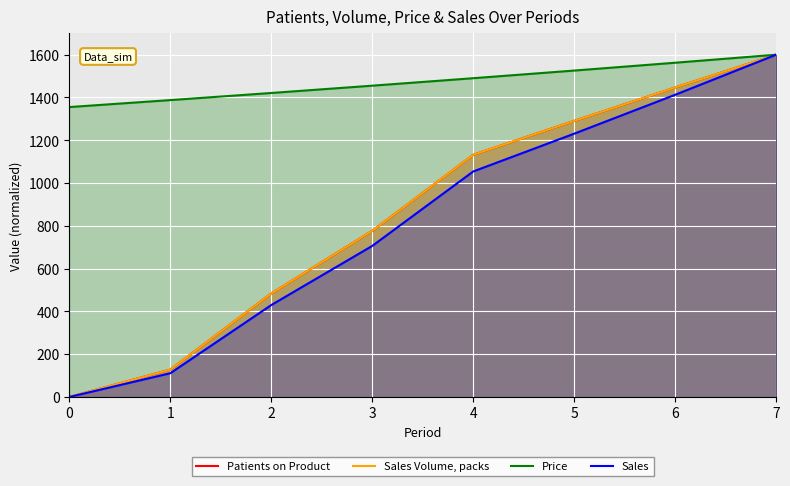

Which series has the largest range (max minus min)?

Patients on Product